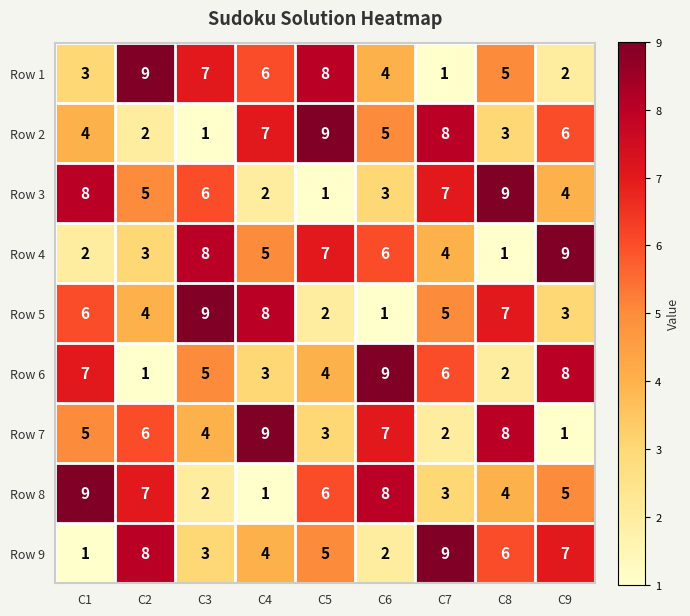

What is the total value across all series at C5?

45